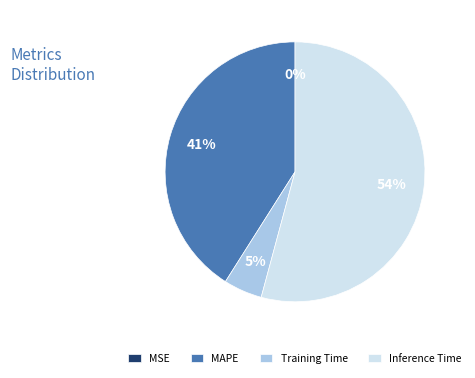

Does Inference Time account for over 50% of the chart?

Yes